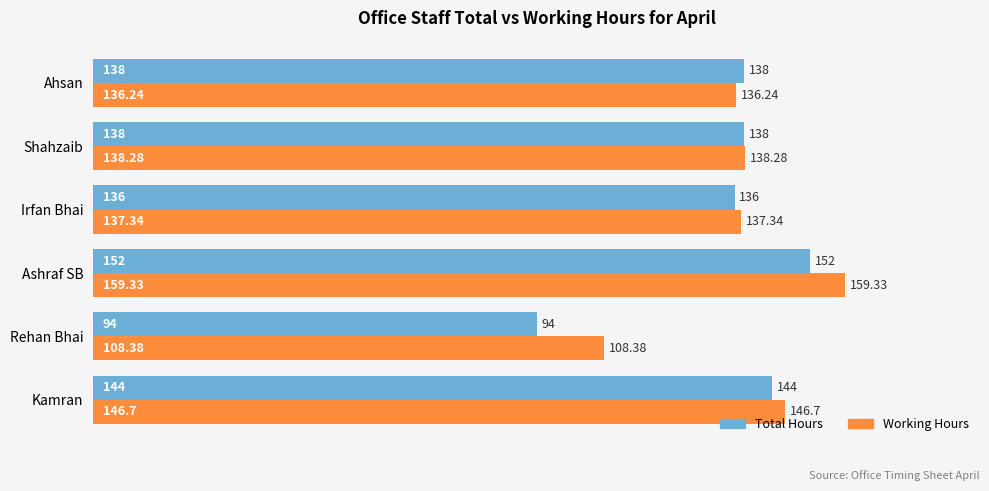

What is the minimum value shown in the chart?

94.0